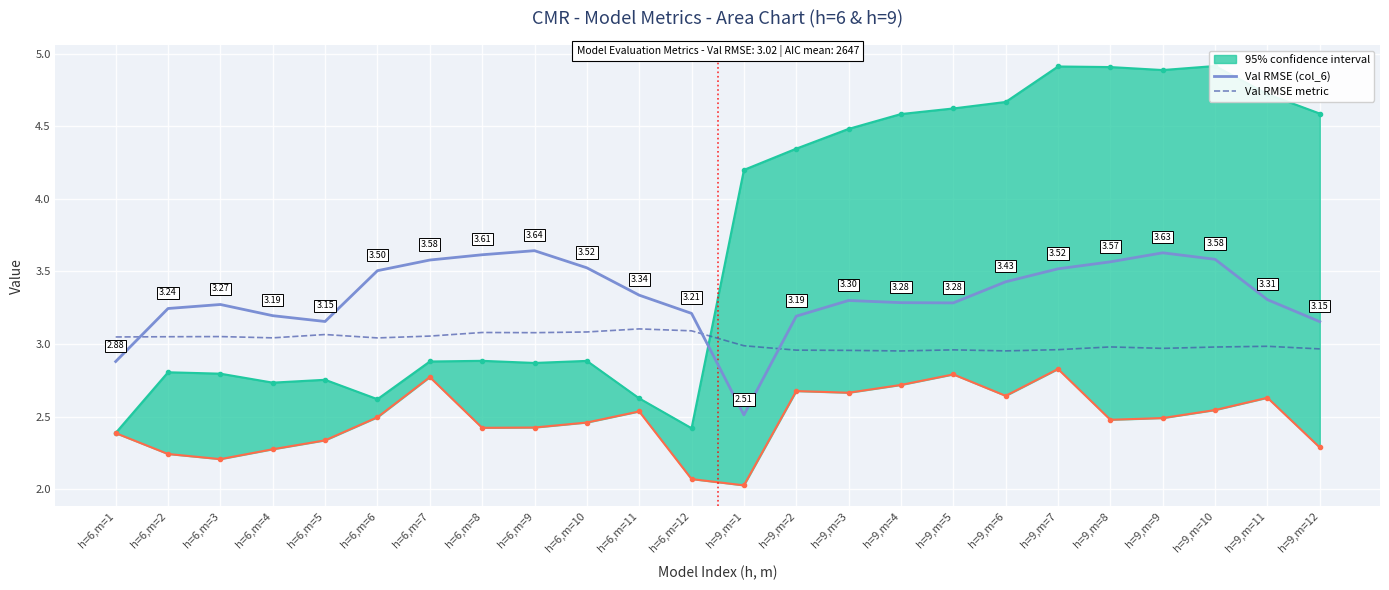

At which category does Val RMSE (col_6) reach its first local valley?

h=6,m=5